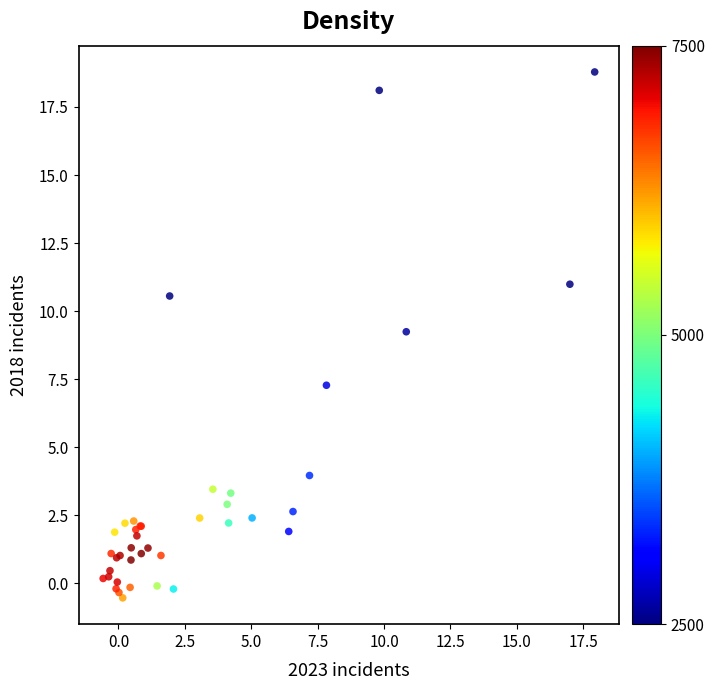

What Y value in the scatter plot is closest to 9?

9.2